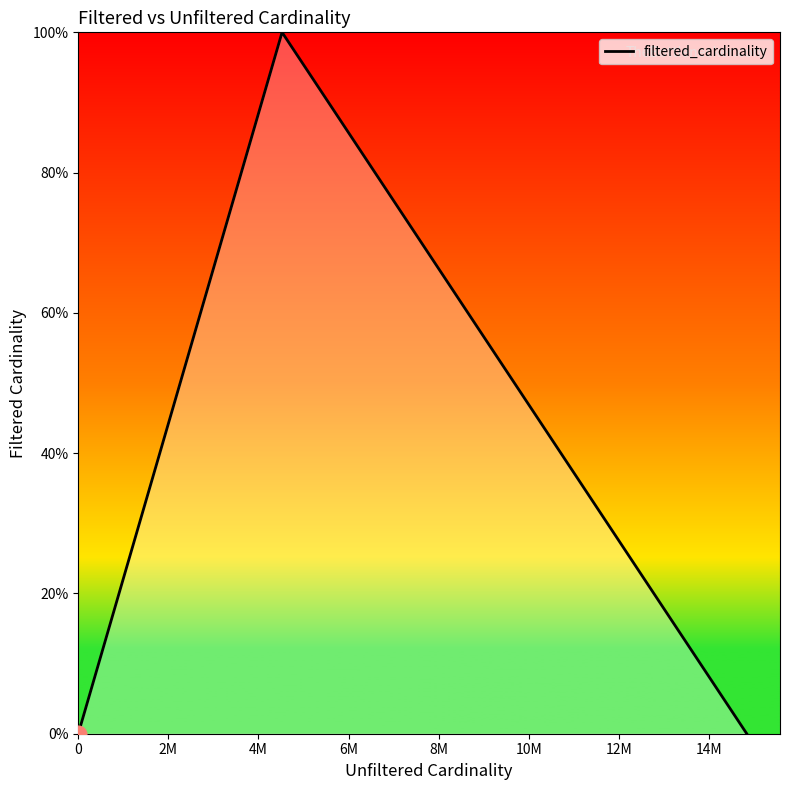

What is the difference between the maximum and second lowest values?

100.0